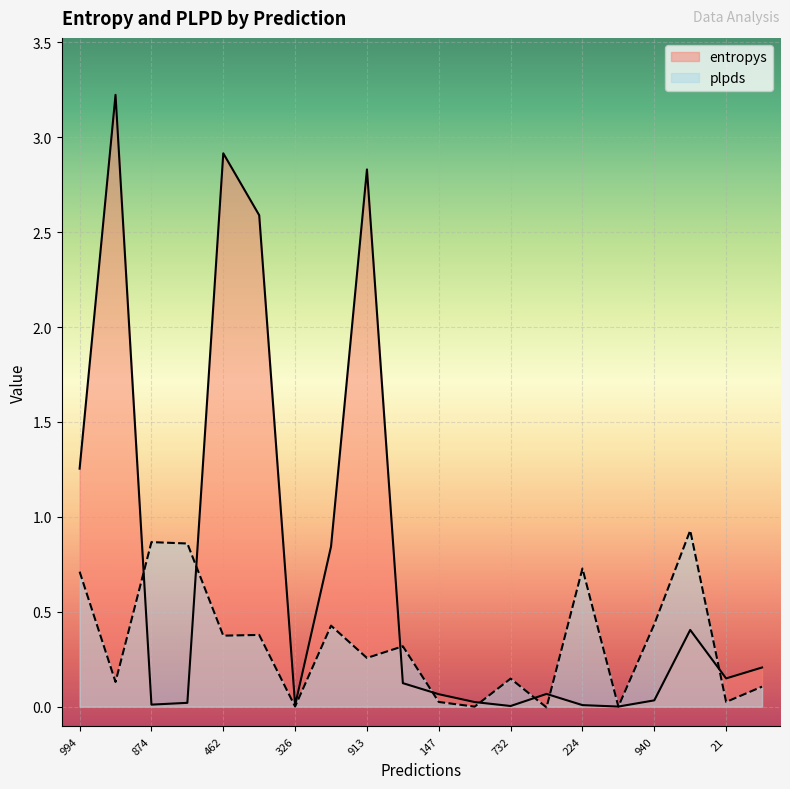

List the labels in order of plpds value, largest first.

901, 874, 63, 224, 994, 940, 501, 595, 462, 888, 913, 732, 179, 512, 21, 147, 326, 714, 761, 933